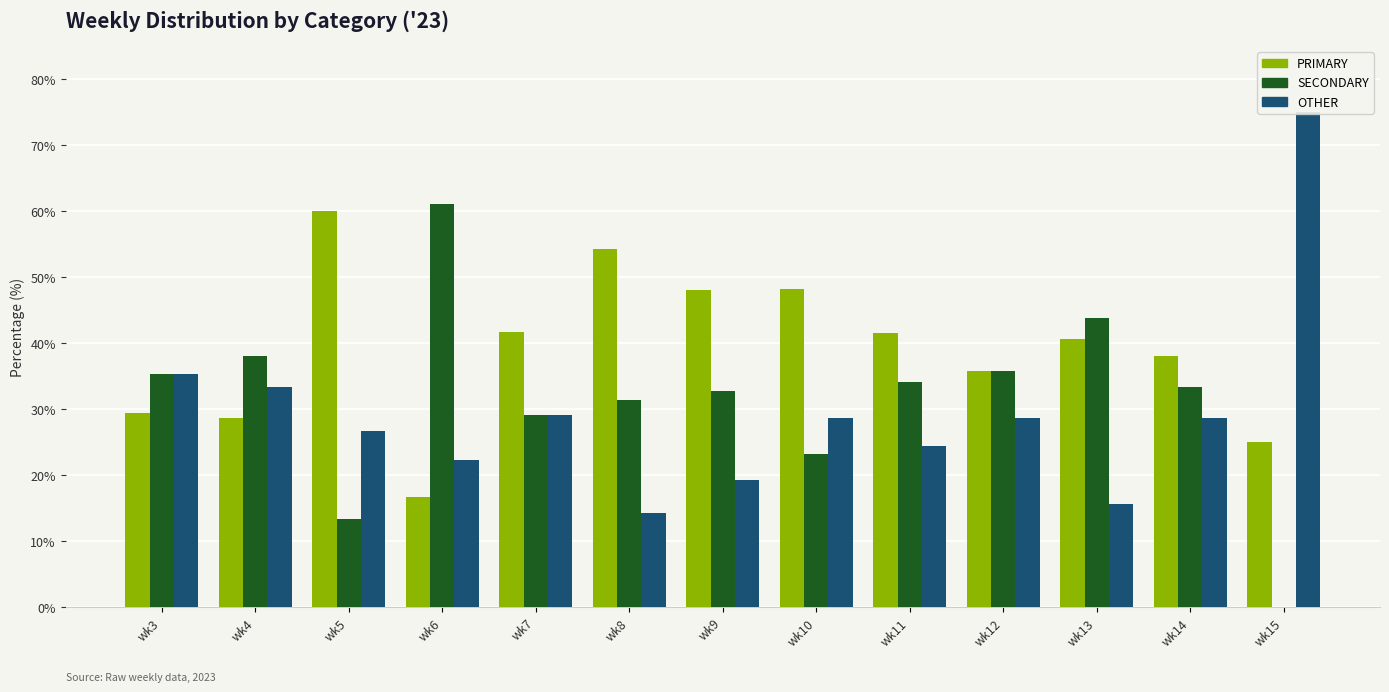

What is the average value of the SECONDARY series?

31.6